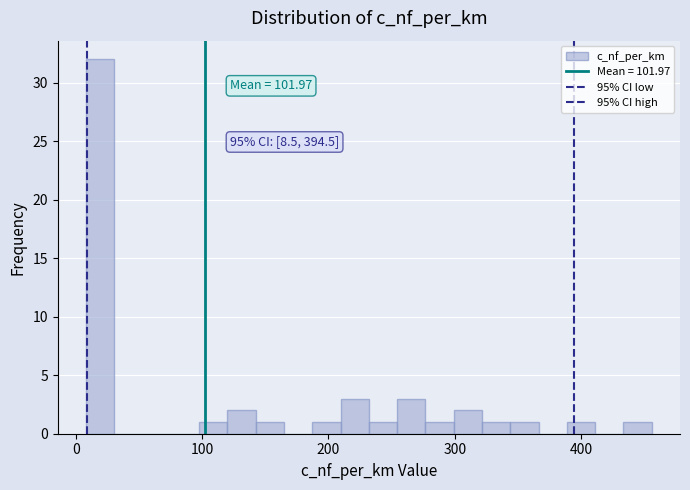

Around what value on the x-axis is the tallest bar? Give the approximate position of its centre, as read against the axis.

20